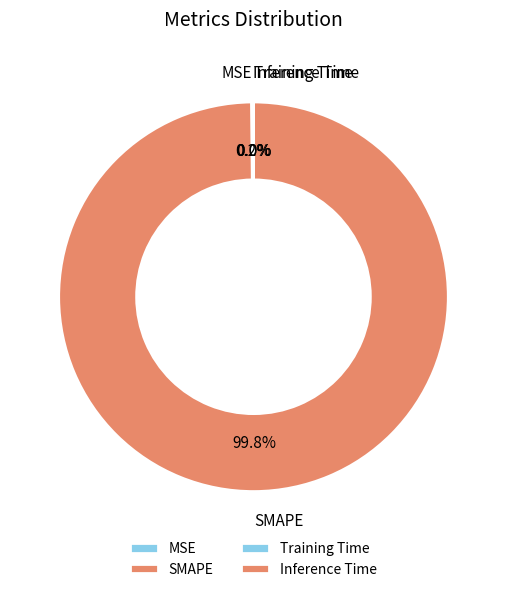

Which slice is the largest?

SMAPE